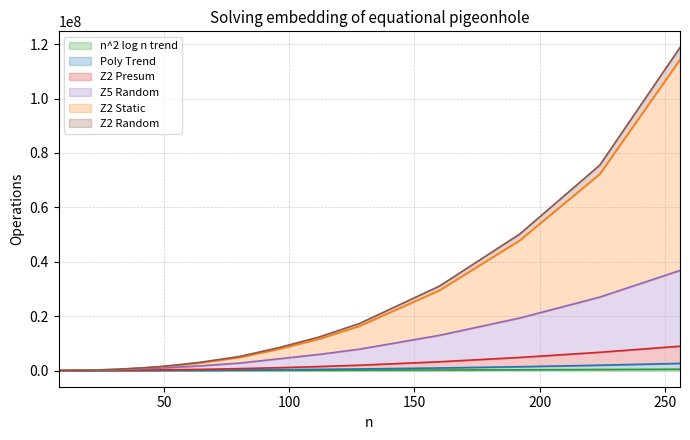

Is it true that Z2 Random equals 118755642.6 at 256?

True